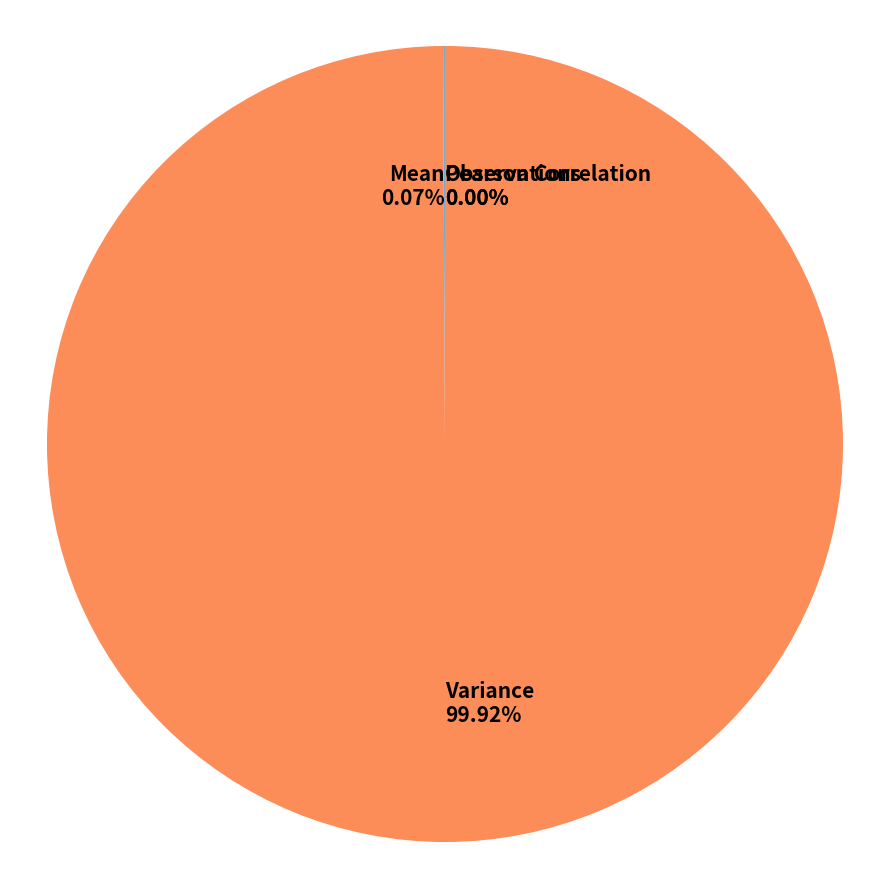

What is the majority slice?

Variance